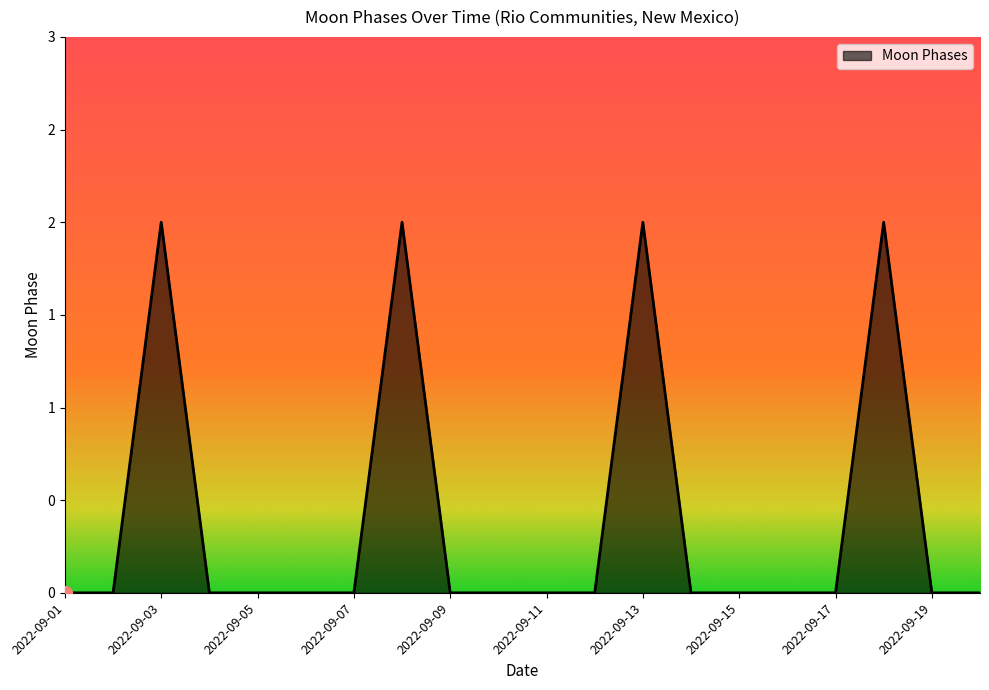

Does the chart have visible grid lines?

No